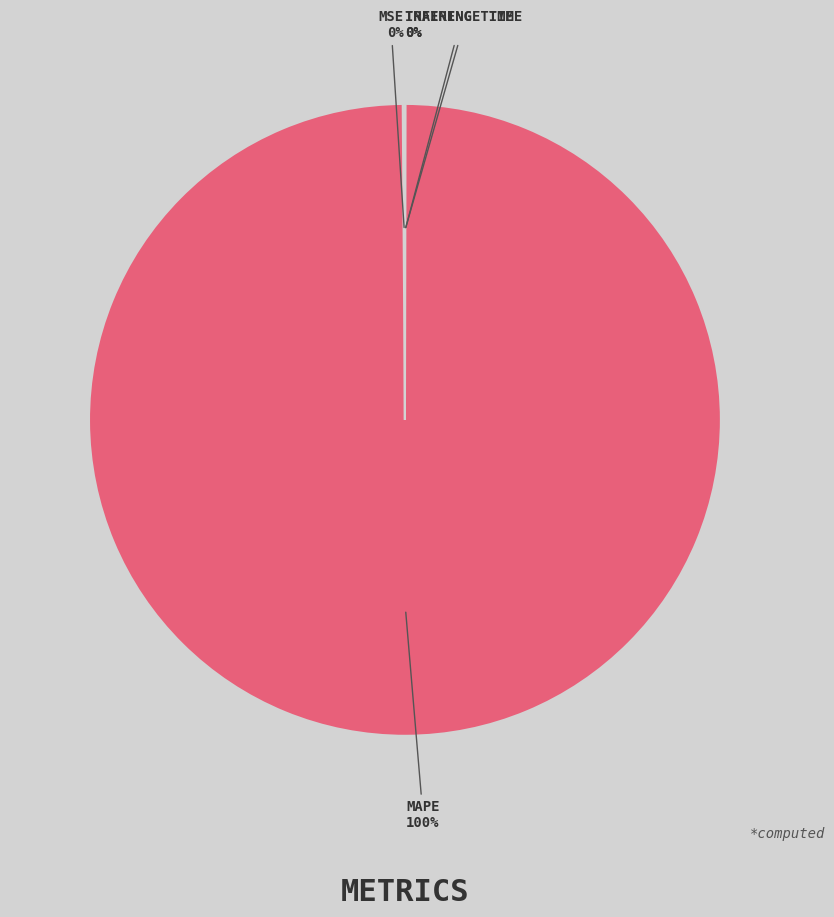

Does any single category account for the majority?

Yes